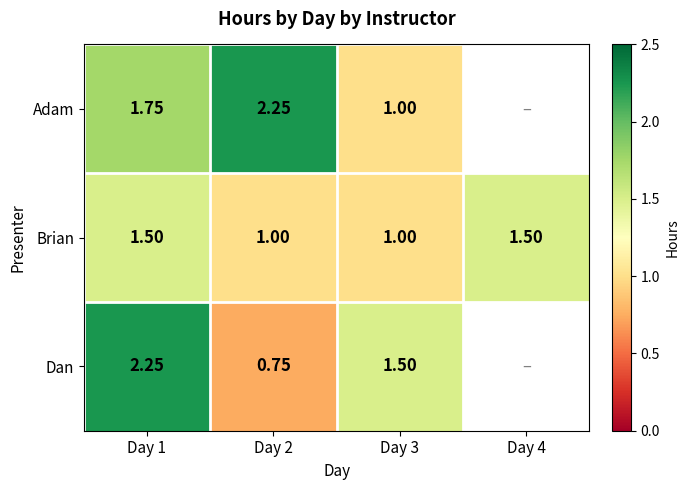

Between Day 4 and Day 3, which is larger?

Day 3